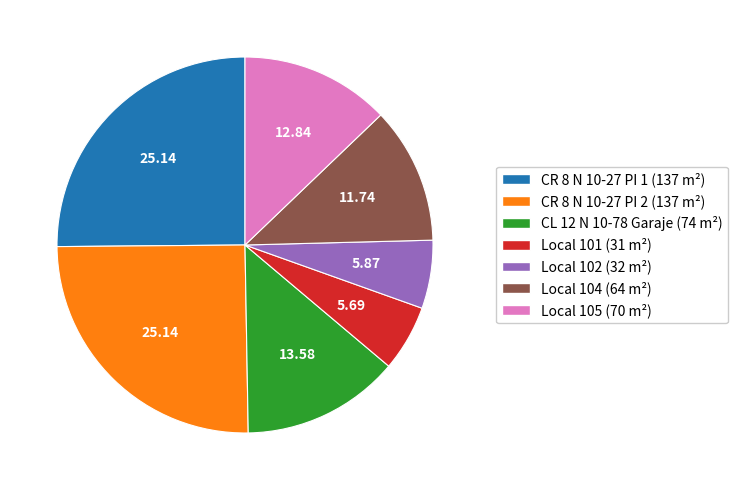

How many segments does this pie chart have?

7